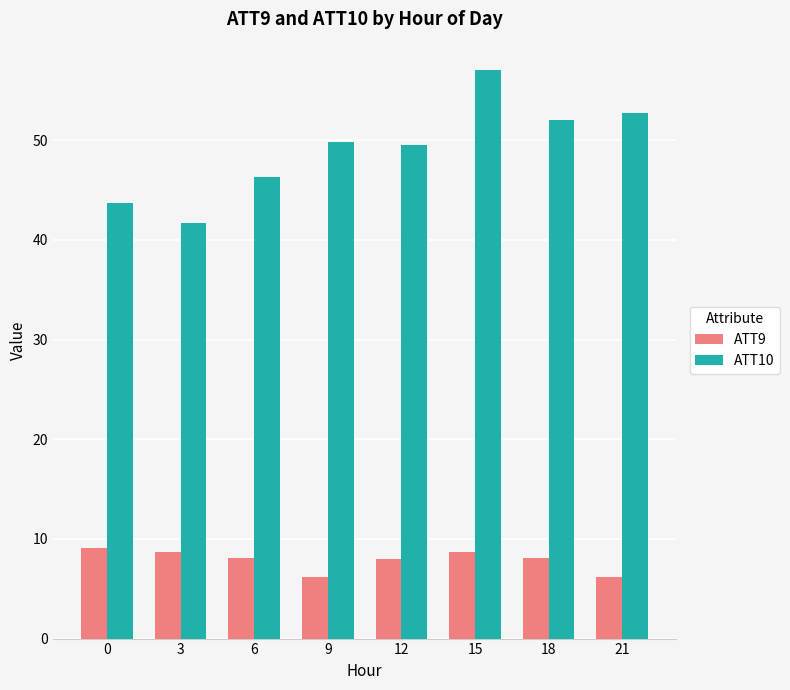

Is it true that ATT10 equals 22.7 at 12?

False